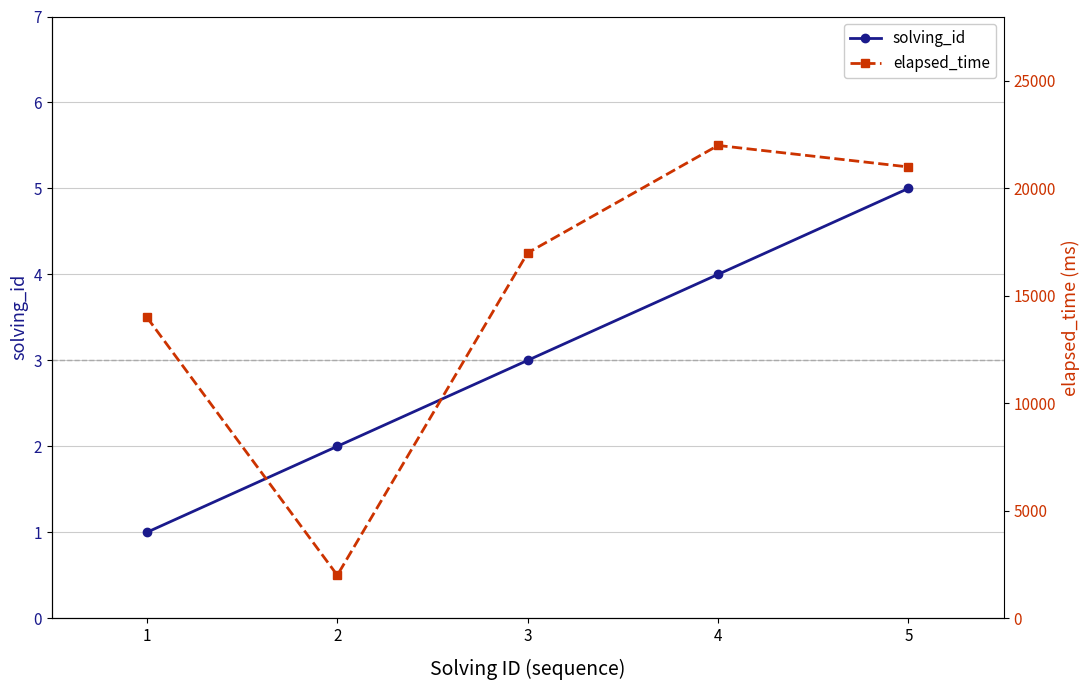

Reading left to right, list all the values displayed in this chart.

solving_id: 1=1	2=2	3=3	4=4	5=5
elapsed_time: 1=14000	2=2000	3=17000	4=22000	5=21000